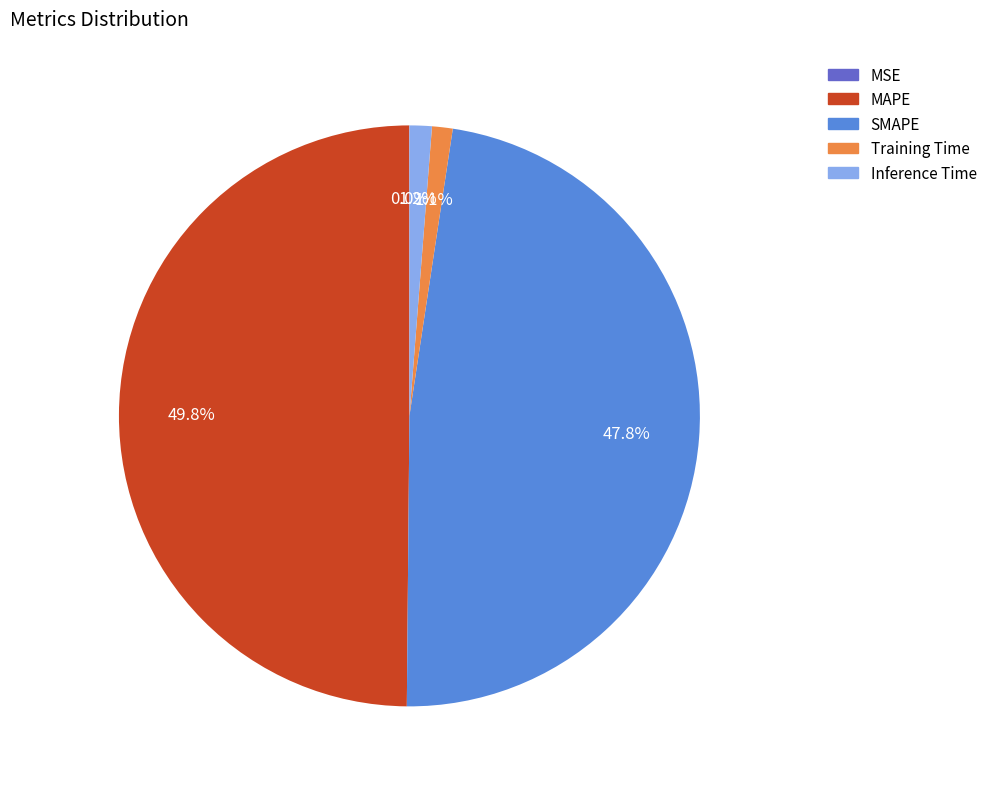

How much of the chart is everything except Inference Time?

98.8%